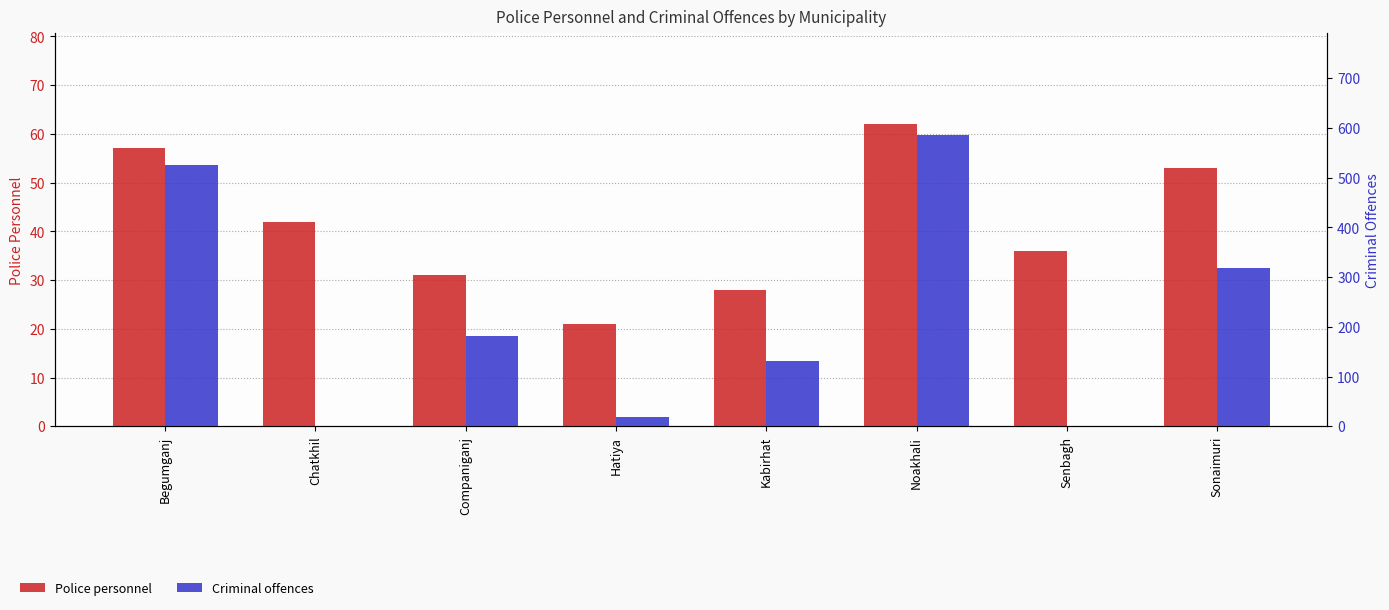

What is the maximum value shown in the chart?

585